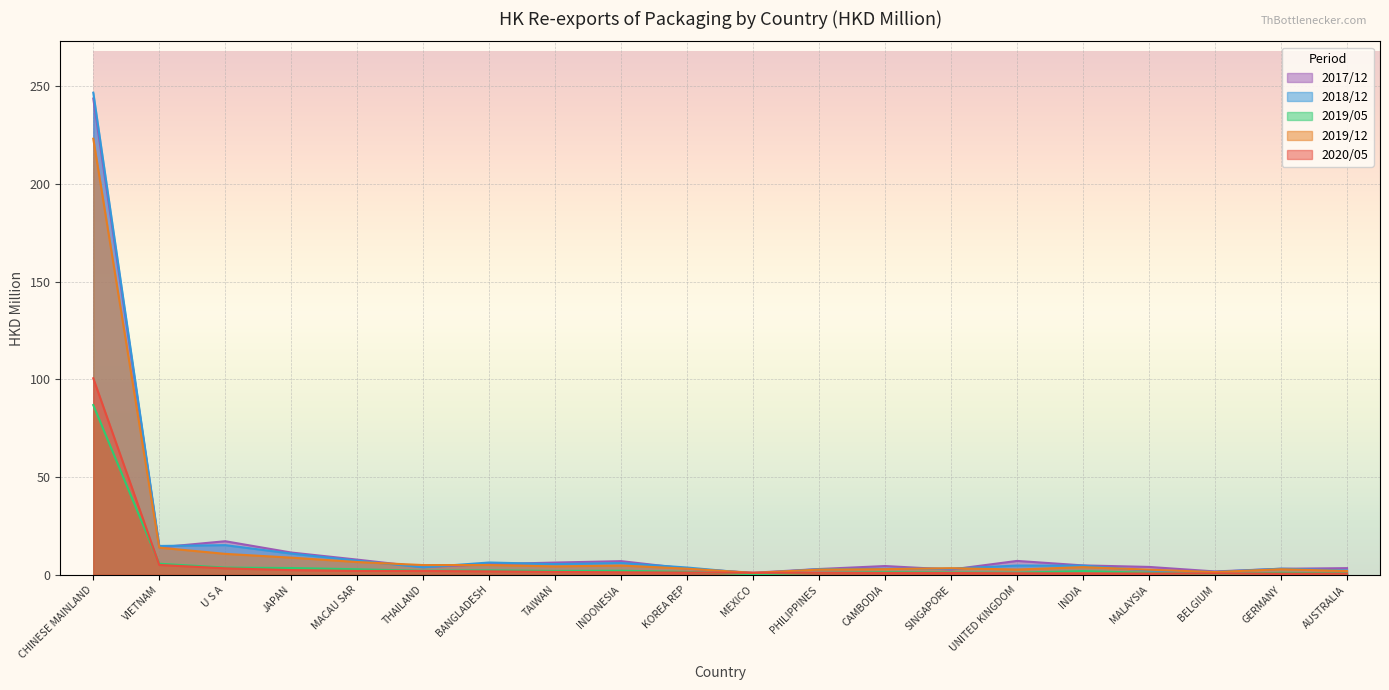

True or false: 202005 and 201812 cross at least once.

True